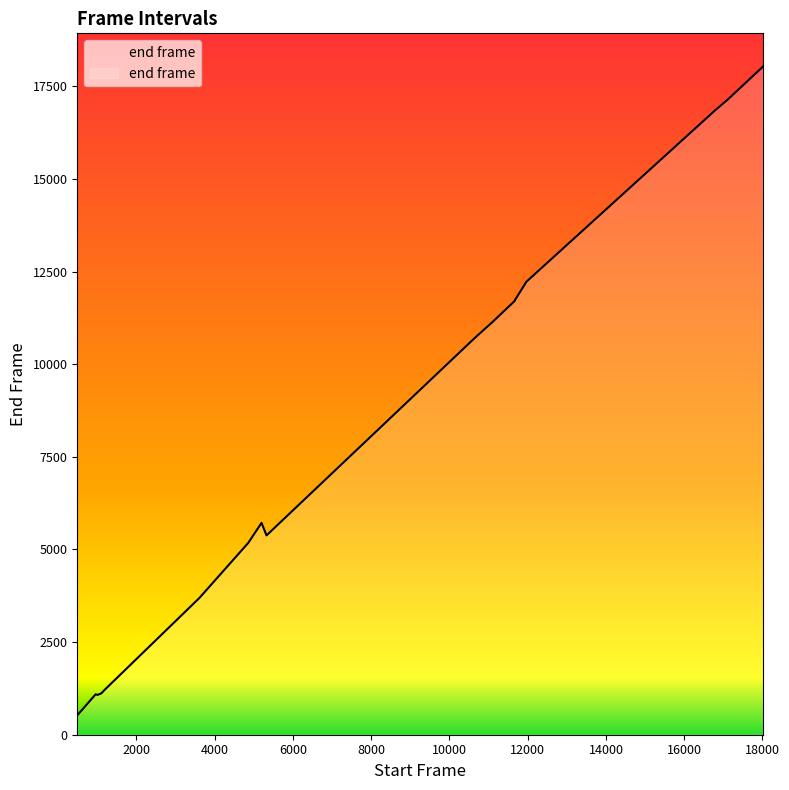

Read the value at 958.

1090